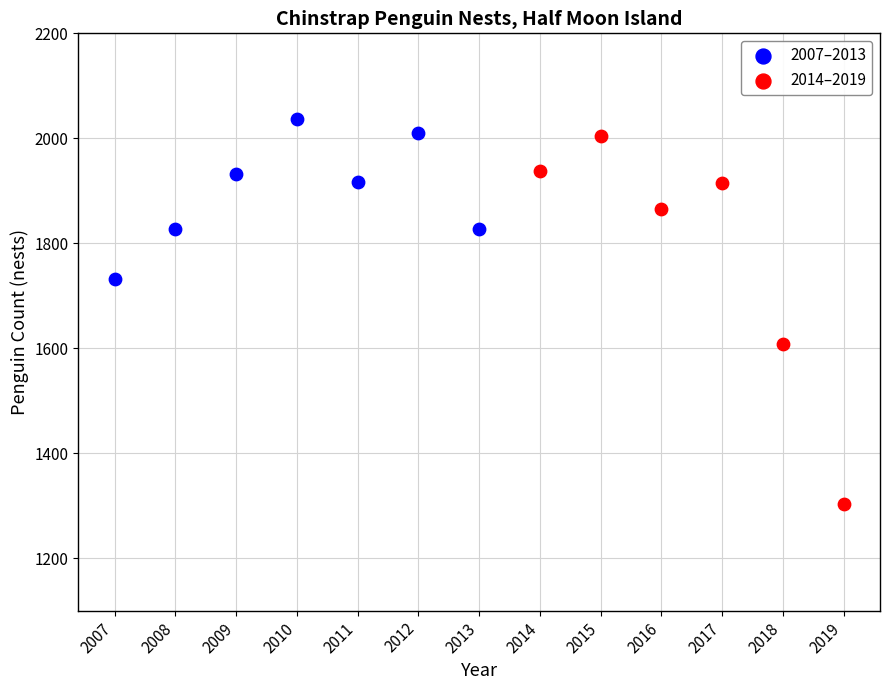

Which series has the widest spread of Y values?

2014–2019